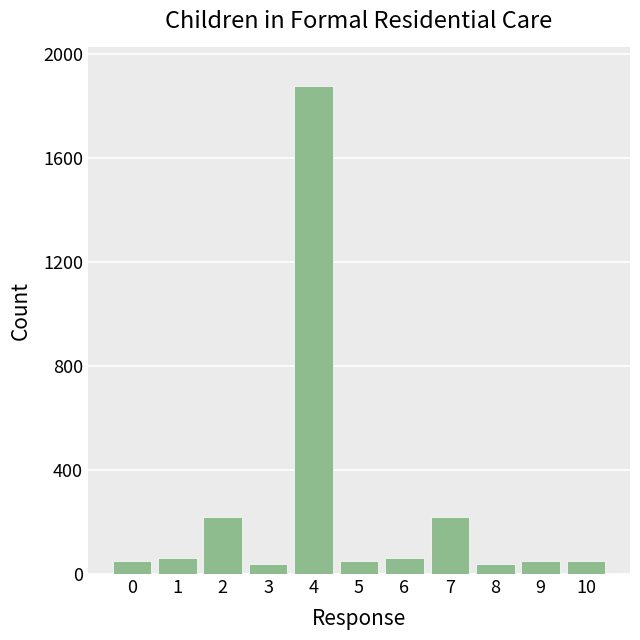

Reading left to right, list all the values displayed in this chart.

50	60	220	40	1875	50	60	220	40	50	50